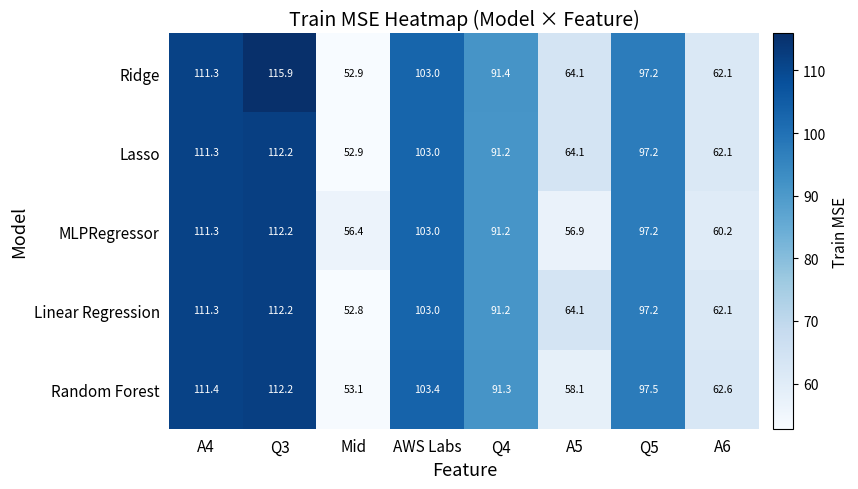

What is the greatest value displayed?

115.9